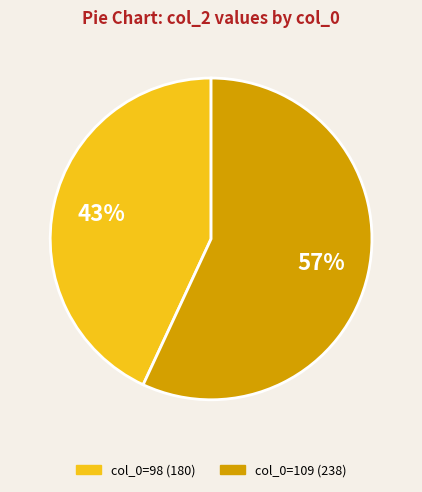

The col_0=109 (238) slice represents 49% of the pie. True or false?

False